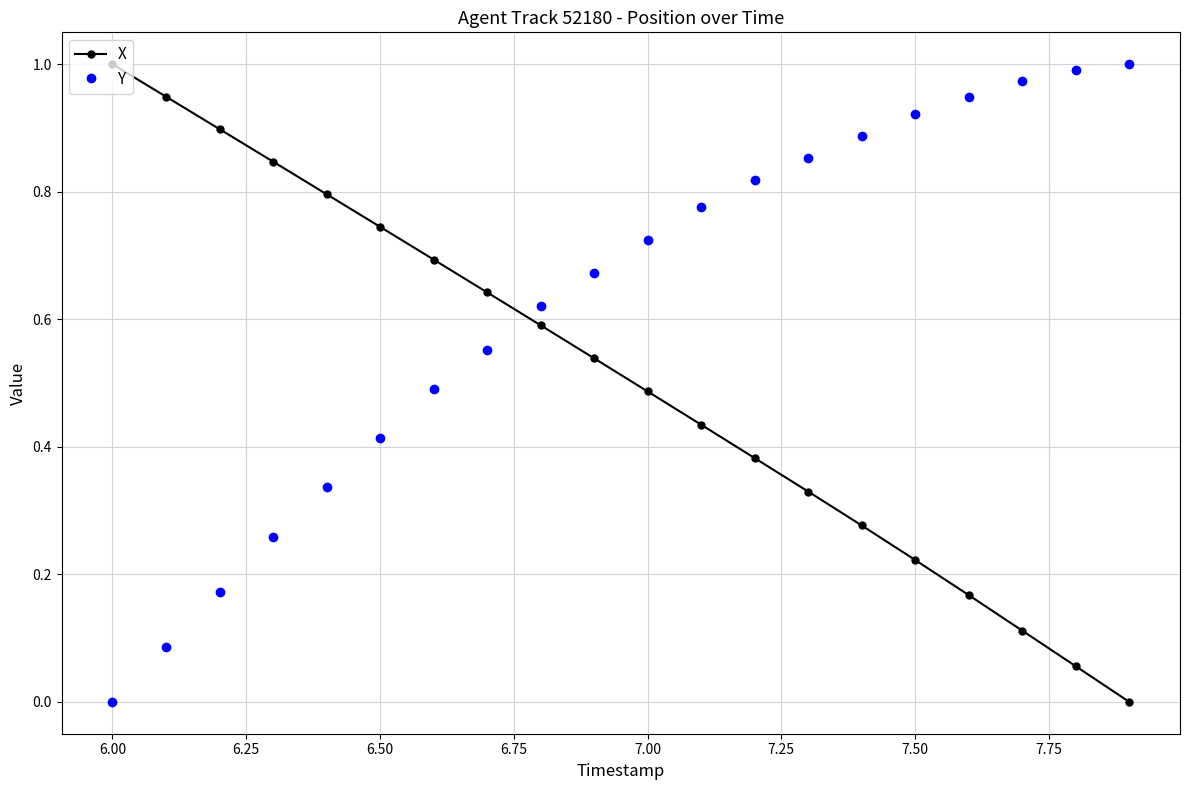

What is the sum of all X values?

10.2